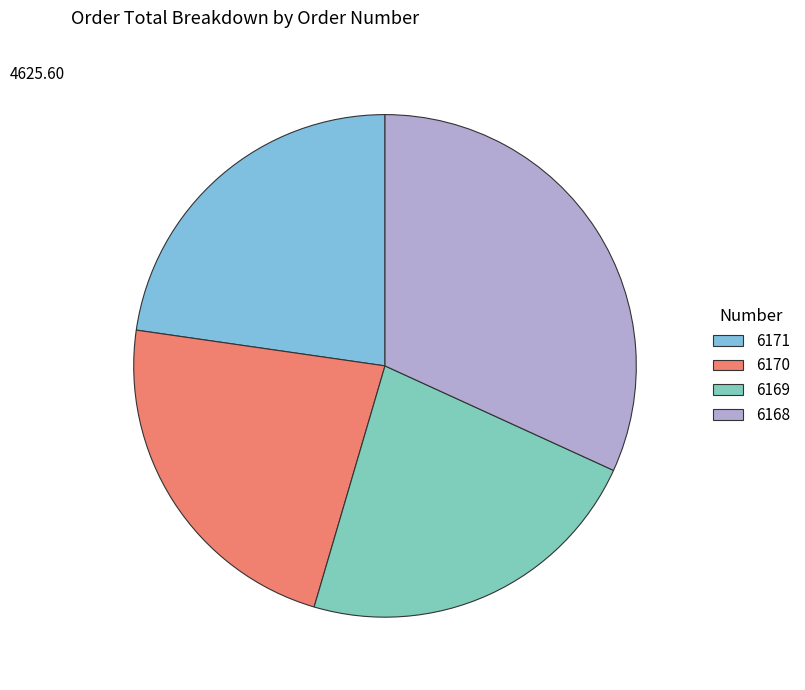

To the nearest percent, what portion does 6171 represent?

23%